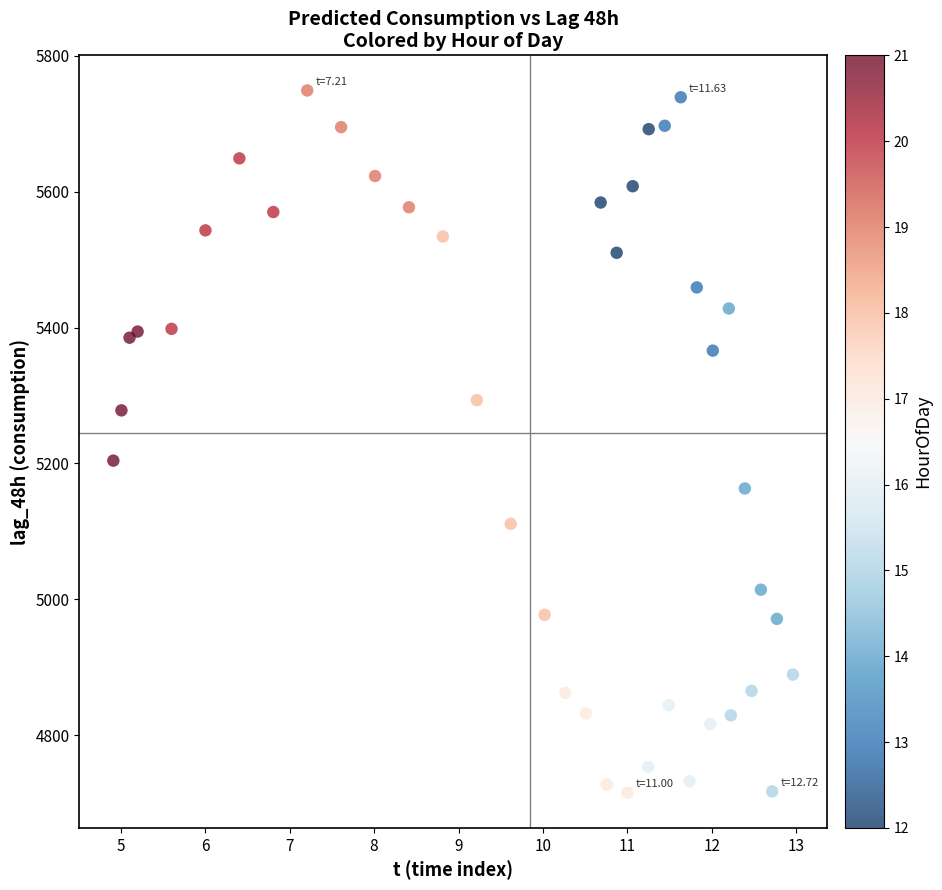

What Y value in the scatter plot is closest to 5232?

5204